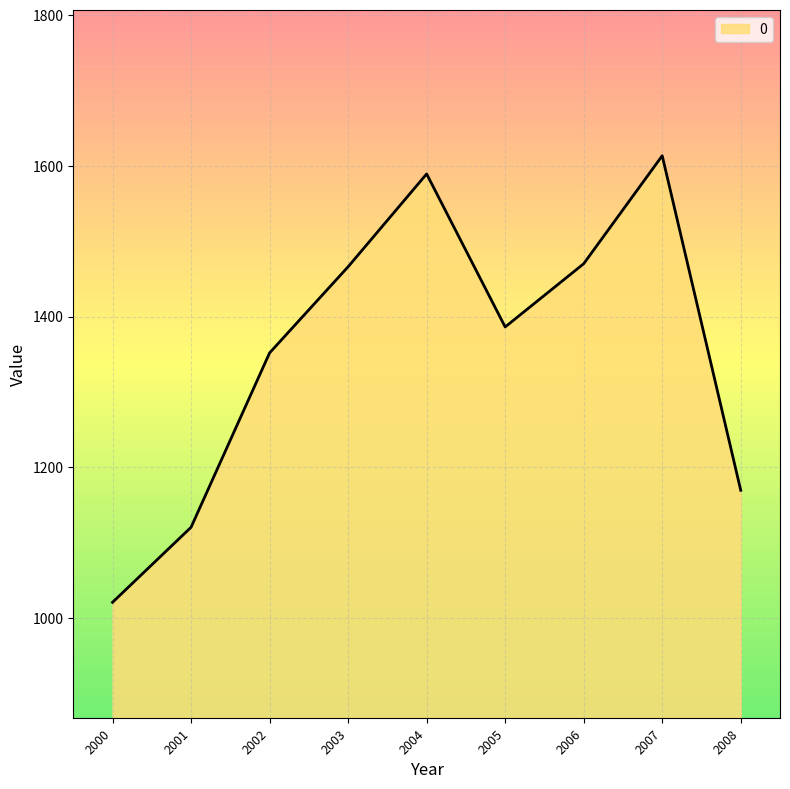

Count the number of data series in this chart.

1